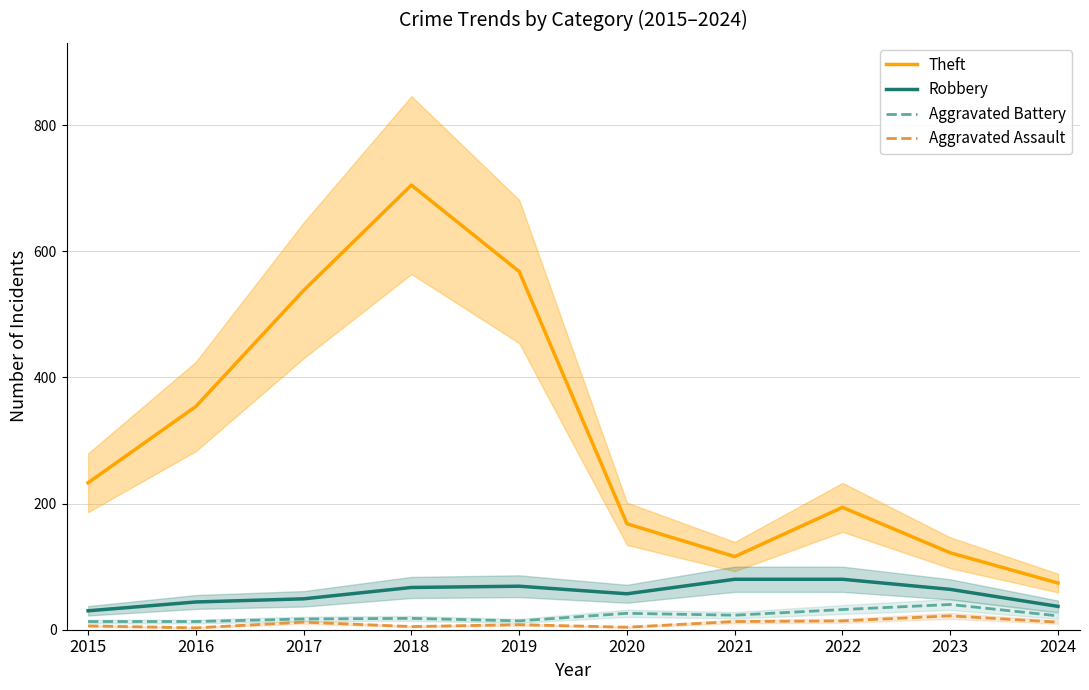

Which series has the largest total across all categories?

Theft